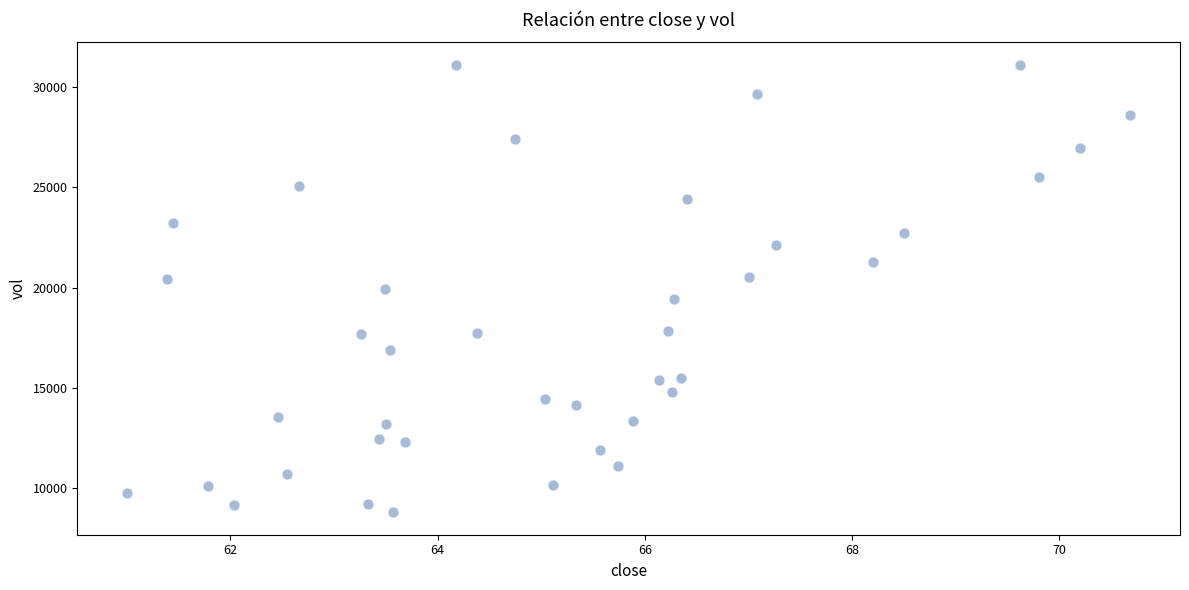

What is the range of Y values (max minus min)?

22324.6